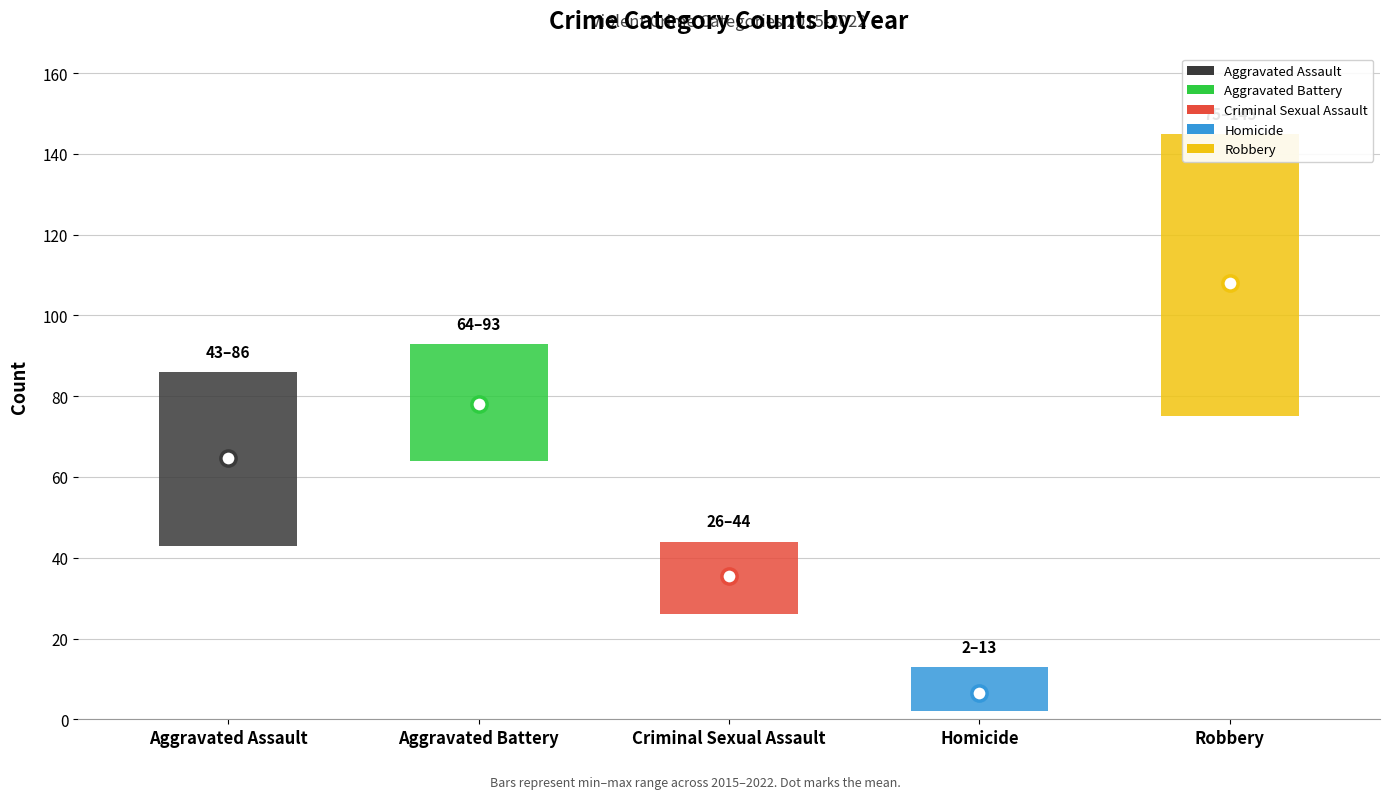

Which series has the largest total across all categories?

Robbery